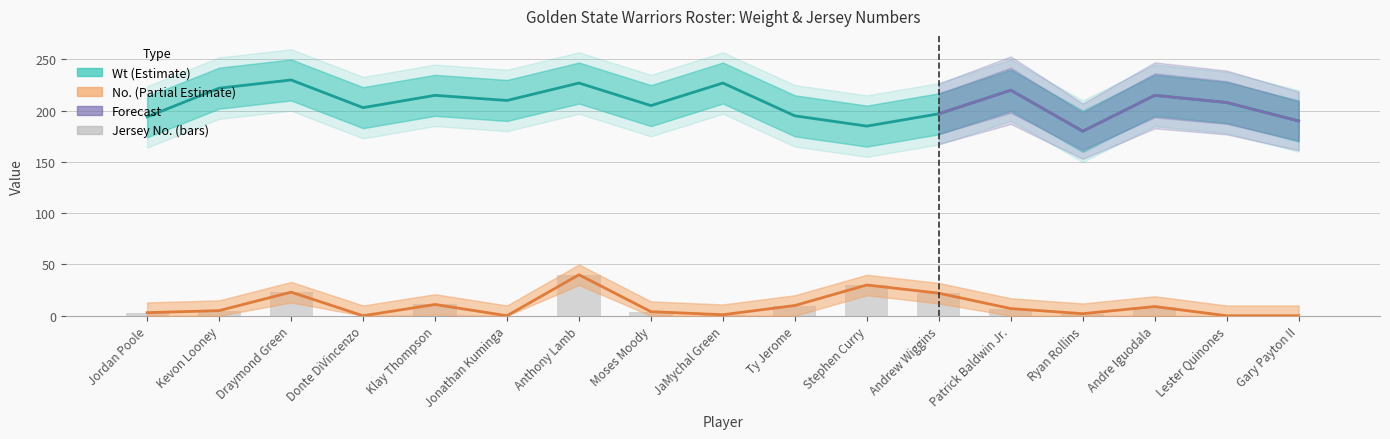

At which label is Wt closest to 205?

Moses Moody